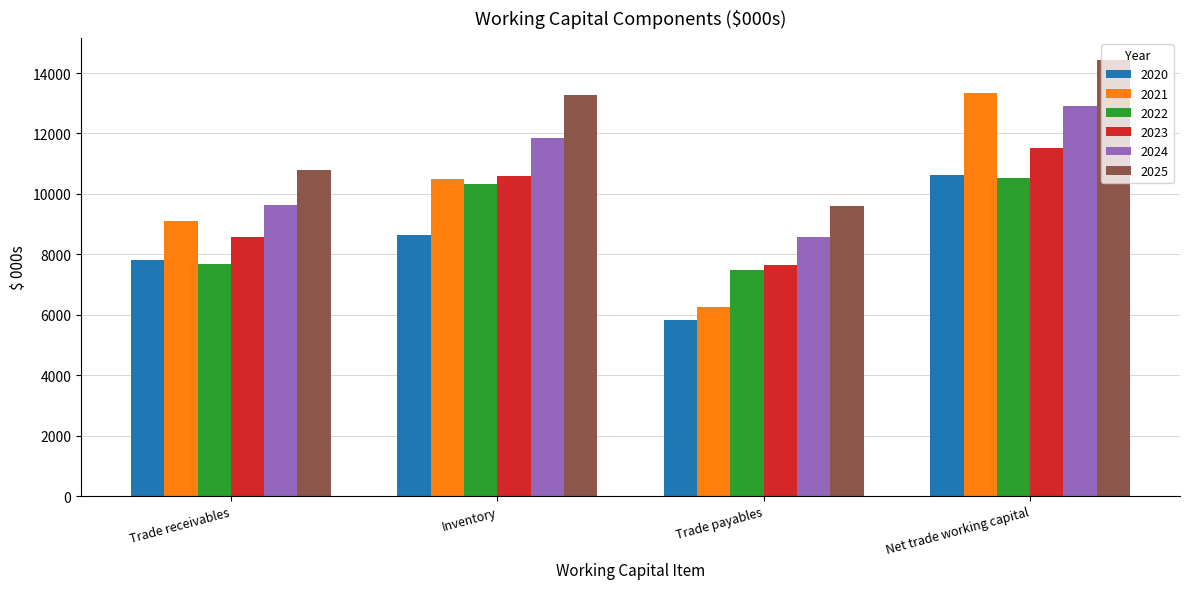

What is the value of the 2023 bar at the 3rd from the left?

7662.4